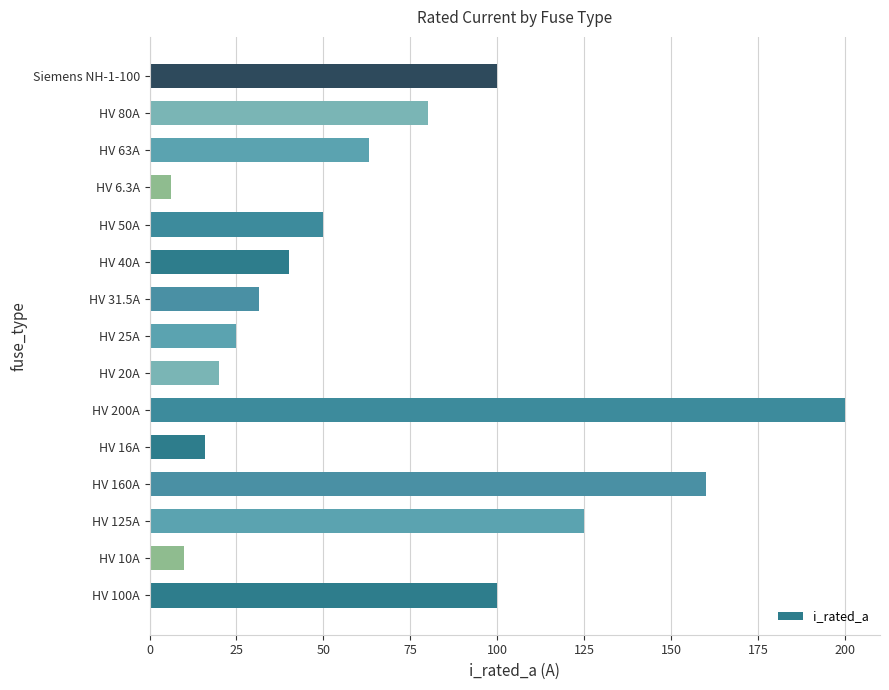

Reading bottom to top, extract all data points from this chart.

100.0	10.0	125.0	160.0	16.0	200.0	20.0	25.0	31.5	40.0	50.0	6.3	63.0	80.0	100.0